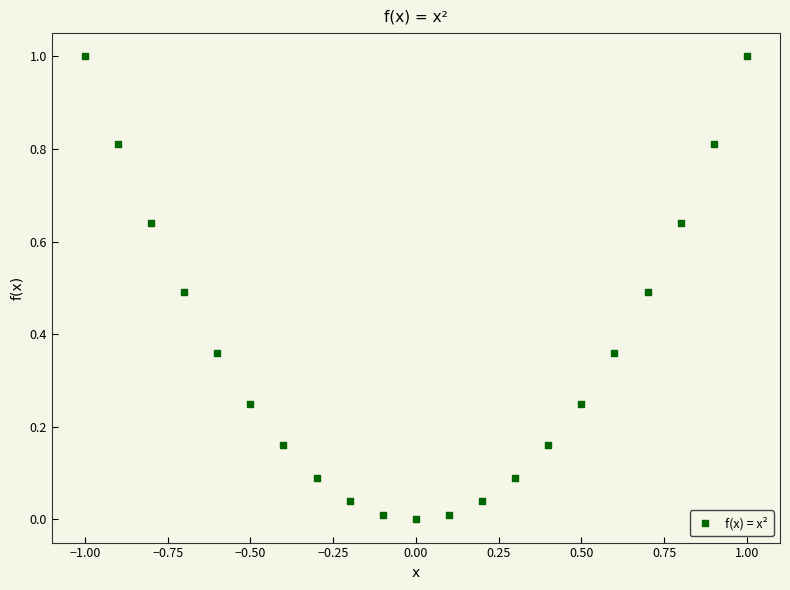

What is the range of X values (max minus min)?

2.0